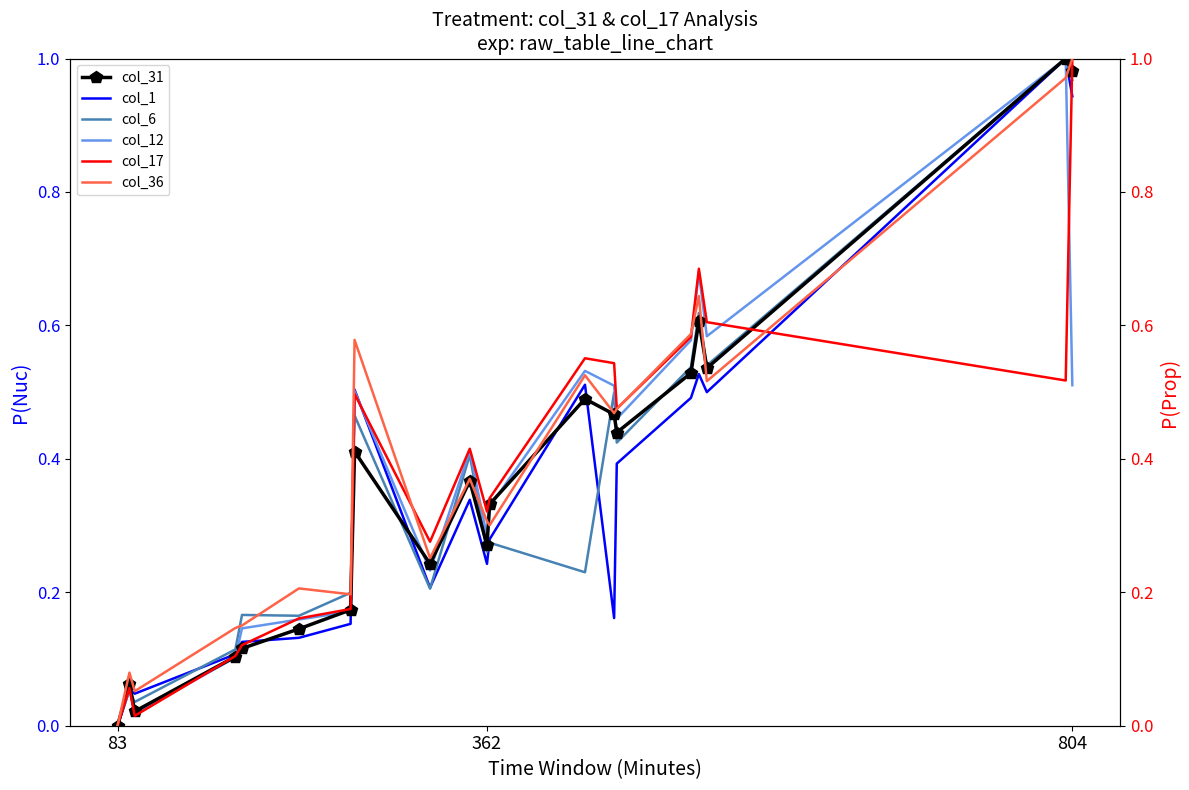

How many lines are shown in the chart?

6